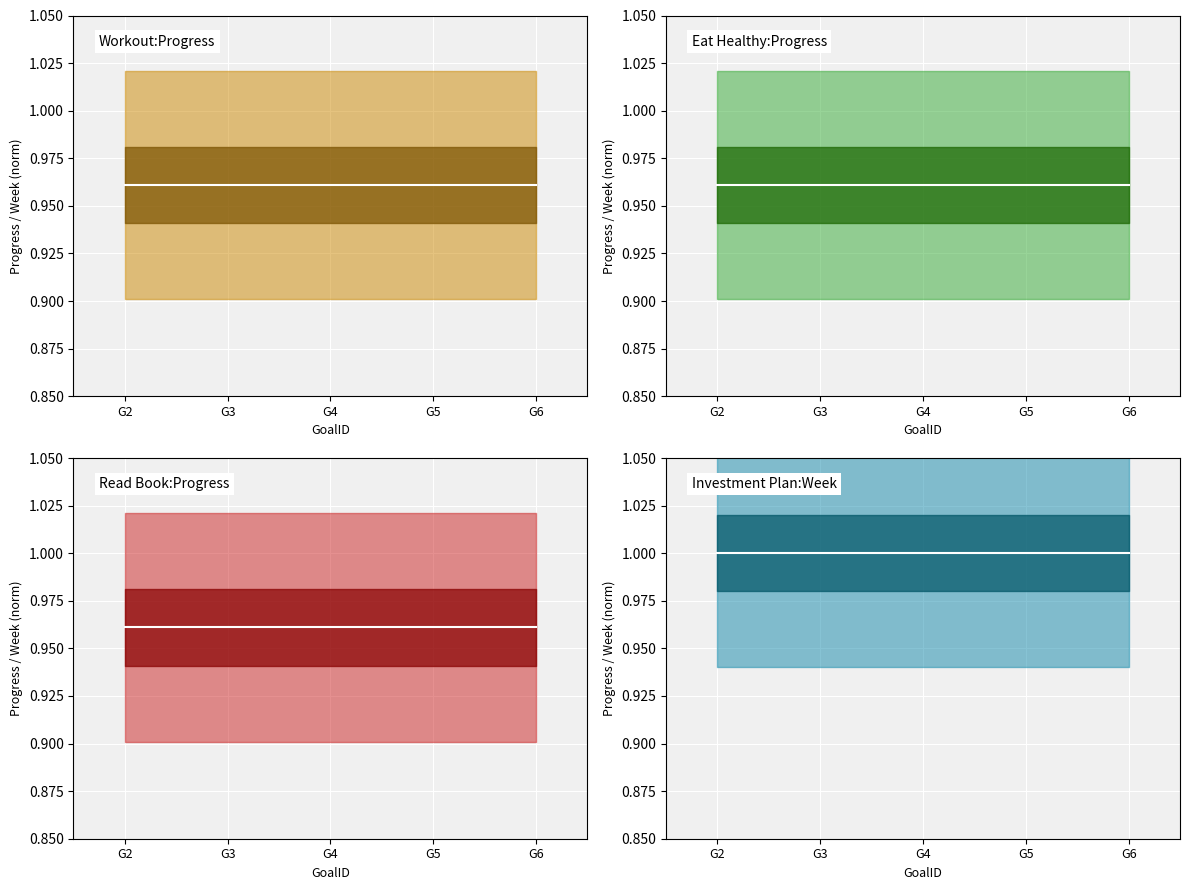

List the labels in order of Investment Plan:Week center value, smallest first.

G2, G3, G4, G5, G6